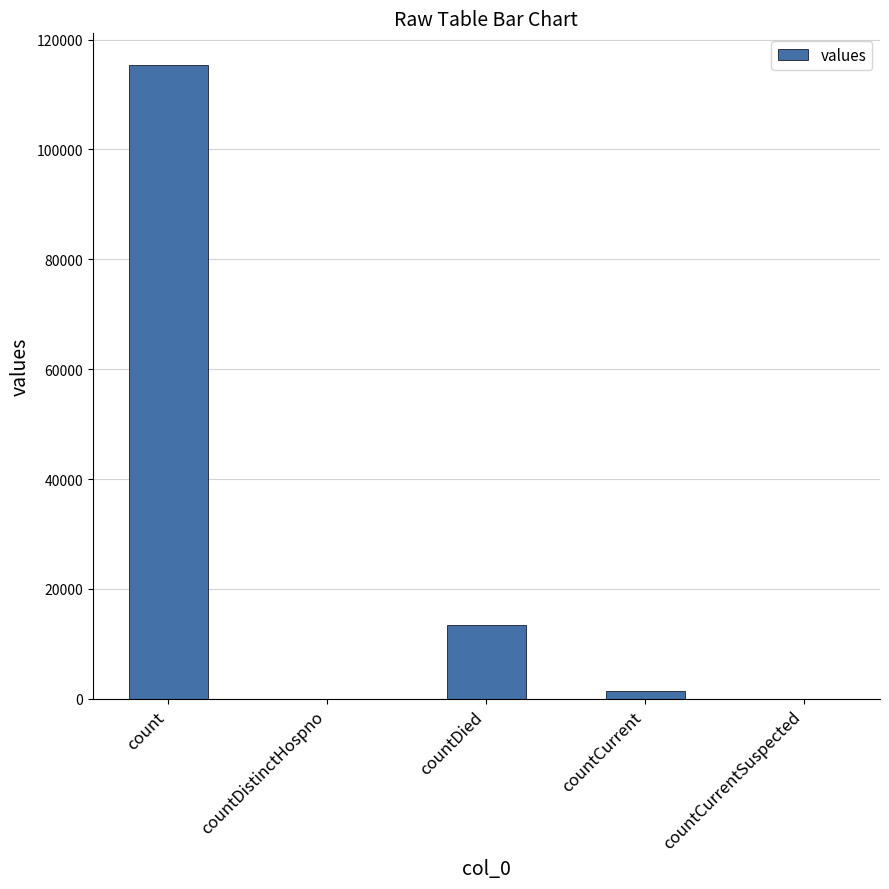

Which category has the highest value across all series?

count